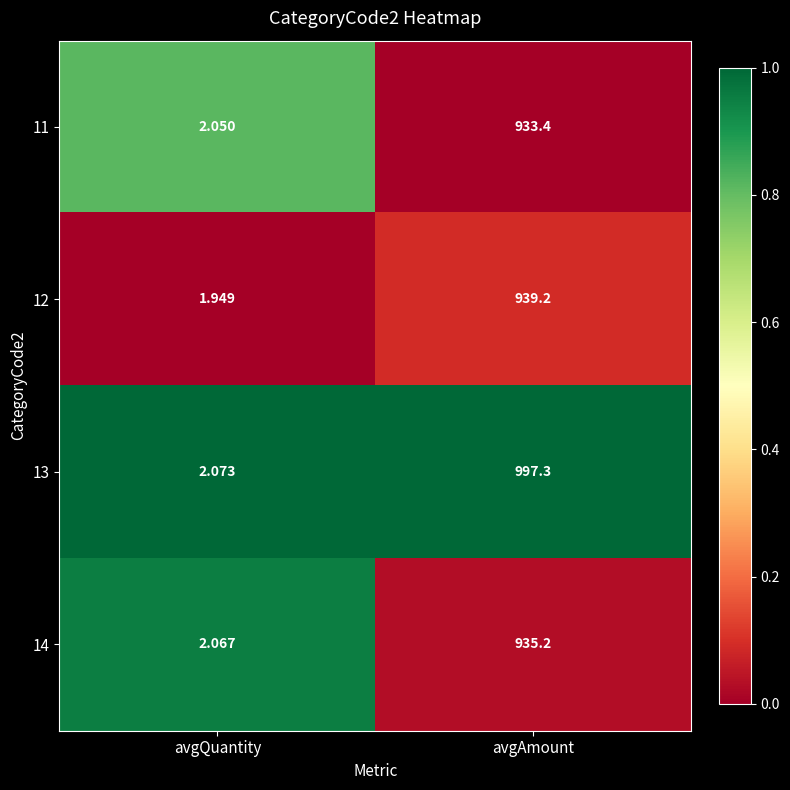

Is the value of 12 at avgQuantity greater than the value of 13 at avgAmount?

No